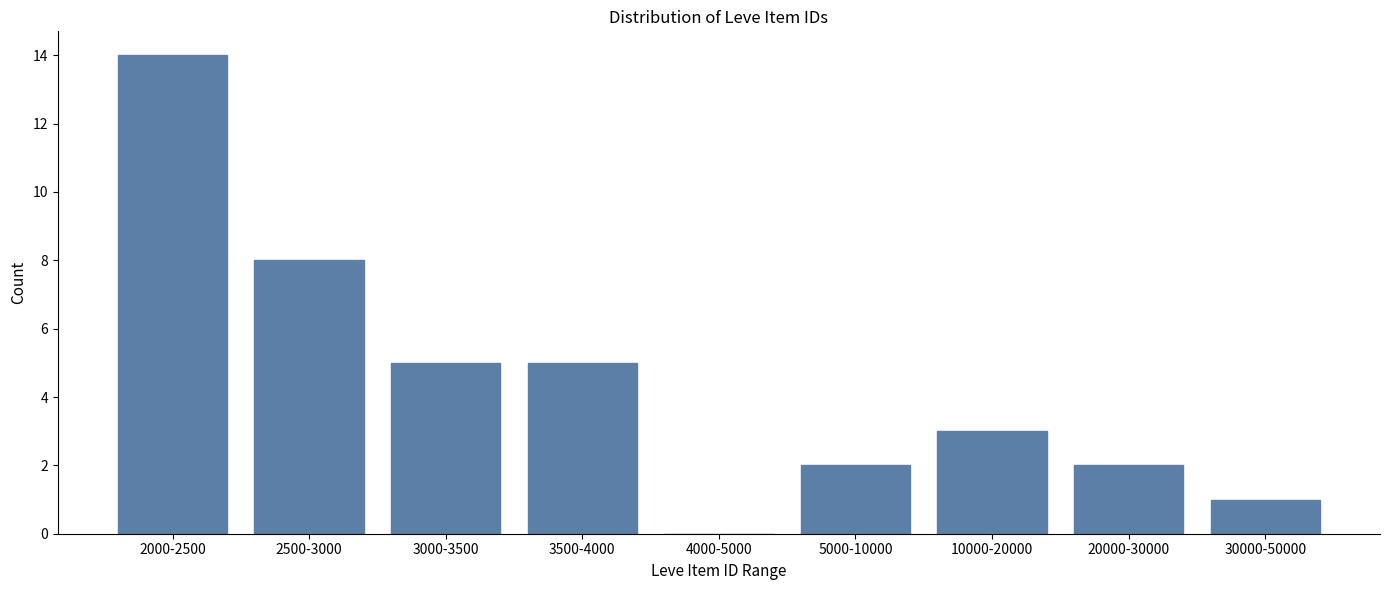

Reading left to right, transcribe all the data shown in this chart.

2000-2500=14	2500-3000=8	3000-3500=5	3500-4000=5	4000-5000=0	5000-10000=2	10000-20000=3	20000-30000=2	30000-50000=1